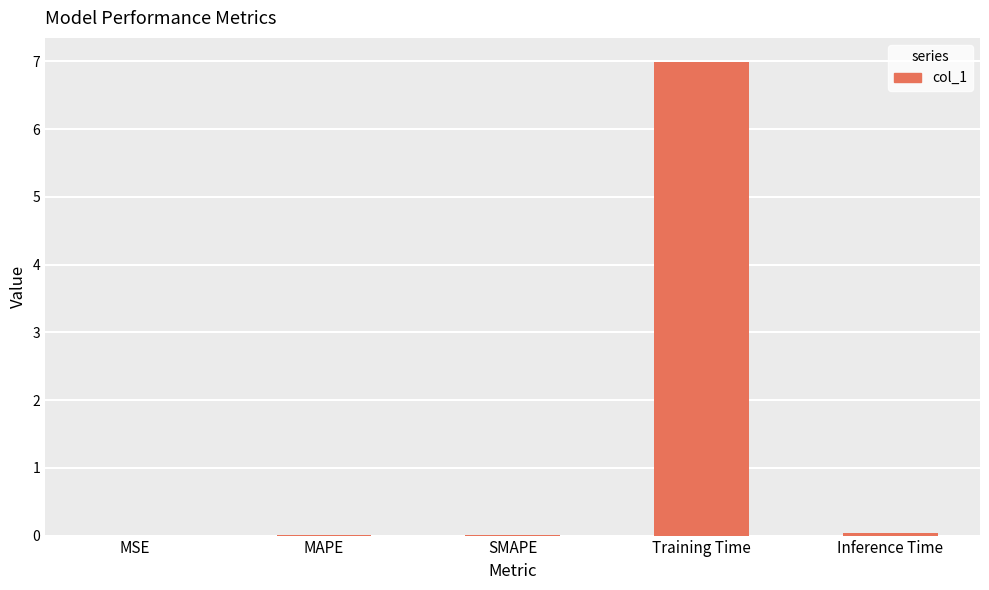

Which has a higher value, Training Time or SMAPE?

Training Time